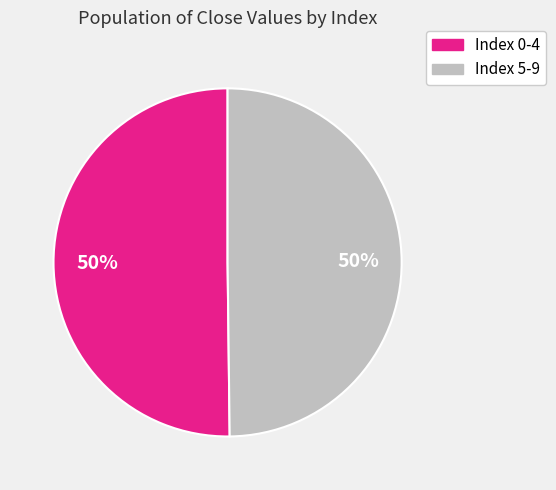

To the nearest percent, what is the average slice percentage?

50%